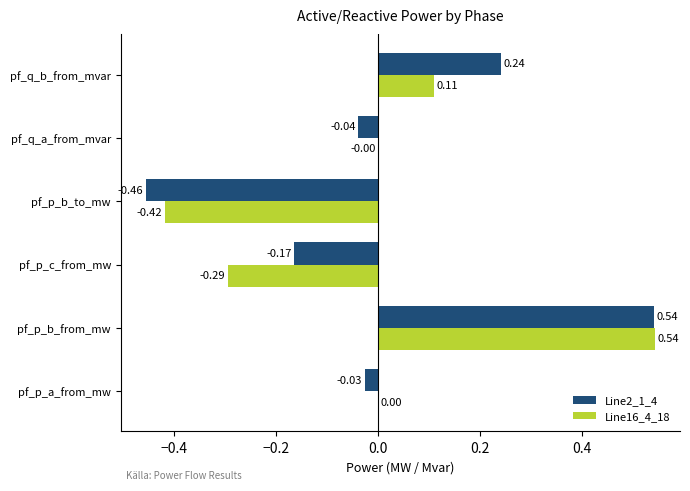

At which label is Line2_1_4 closest to 0?

pf_p_a_from_mw